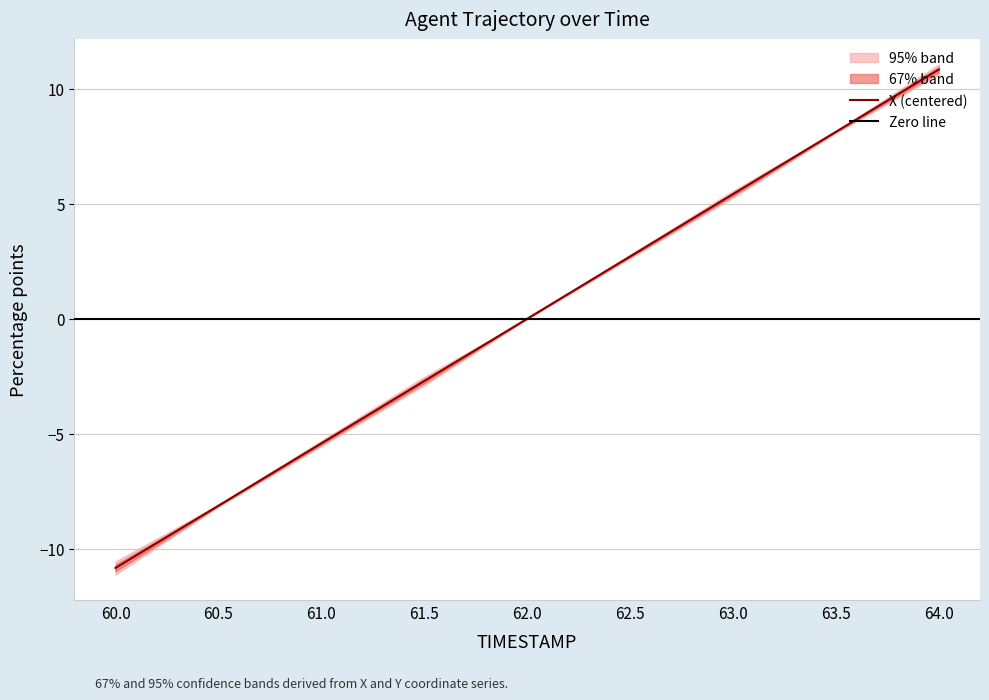

Reading left to right, extract all data points from this chart.

-10.8	-8.1	-5.4	-2.7	-0.0	2.7	5.4	8.1	10.8